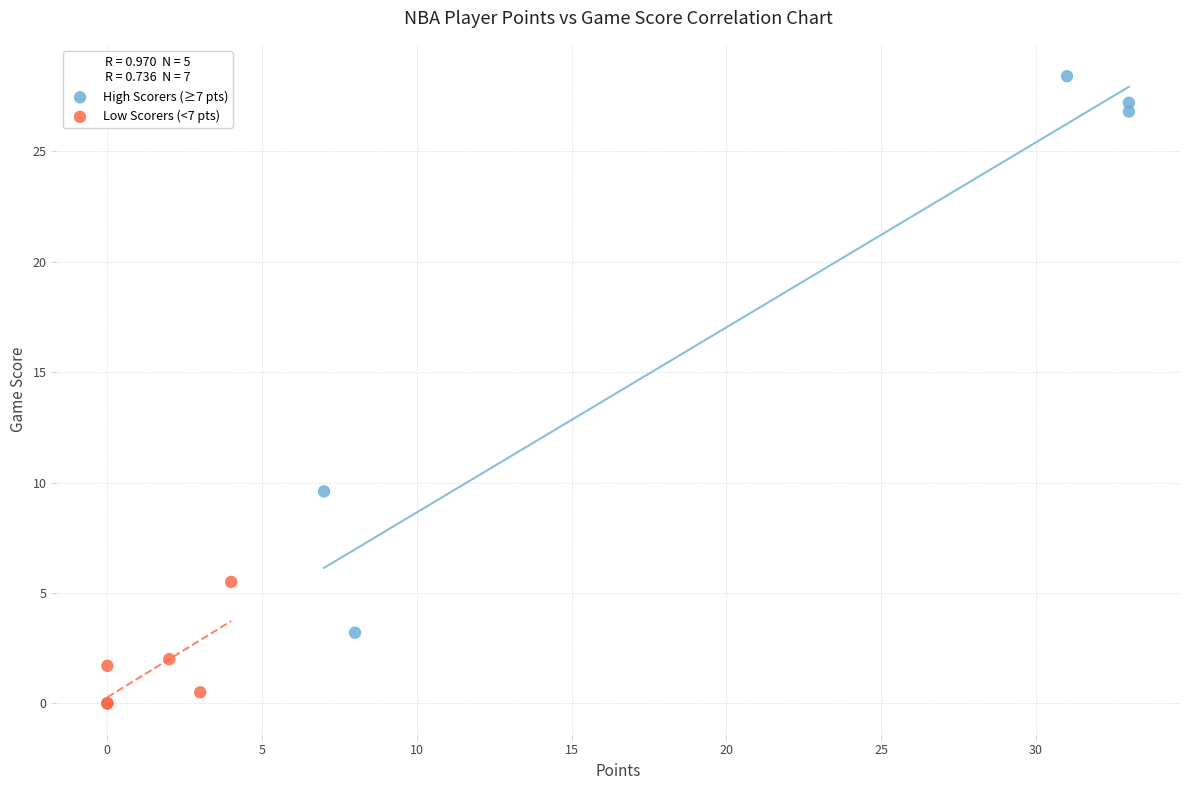

Which series reaches the minimum Y coordinate?

Low Scorers (<7 pts)